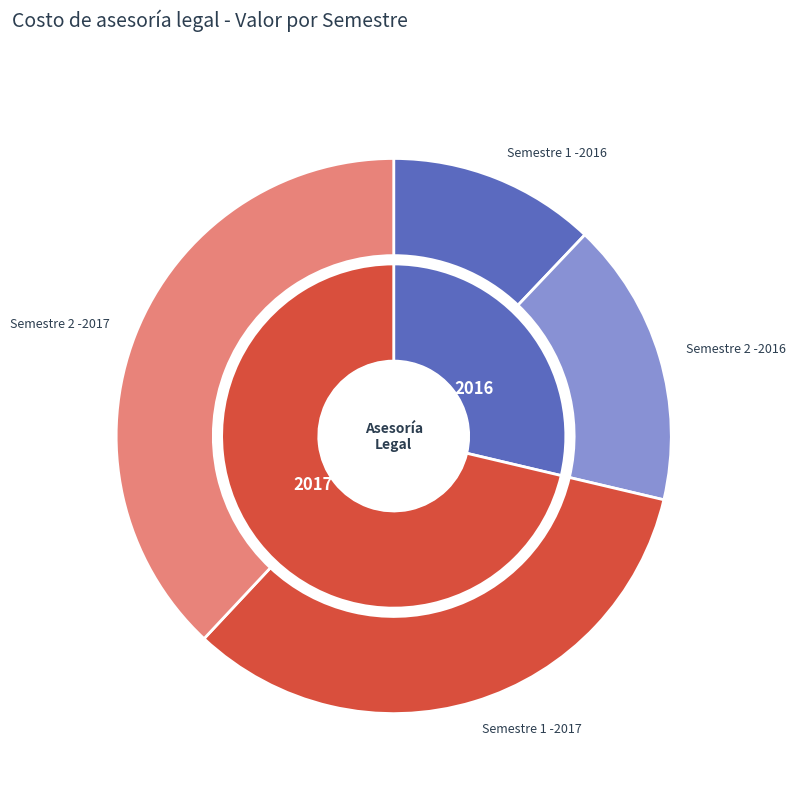

To the nearest percent, what is the difference between the Semestre 2 -2016 and Semestre 1 -2016 slice percentages?

5%